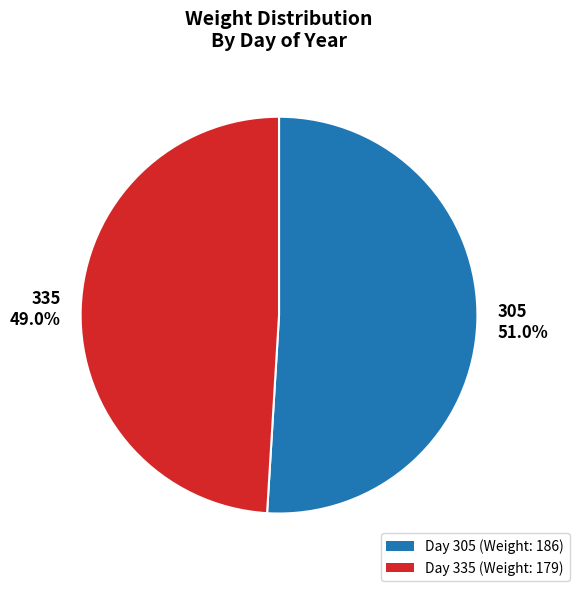

How many segments does this pie chart have?

2